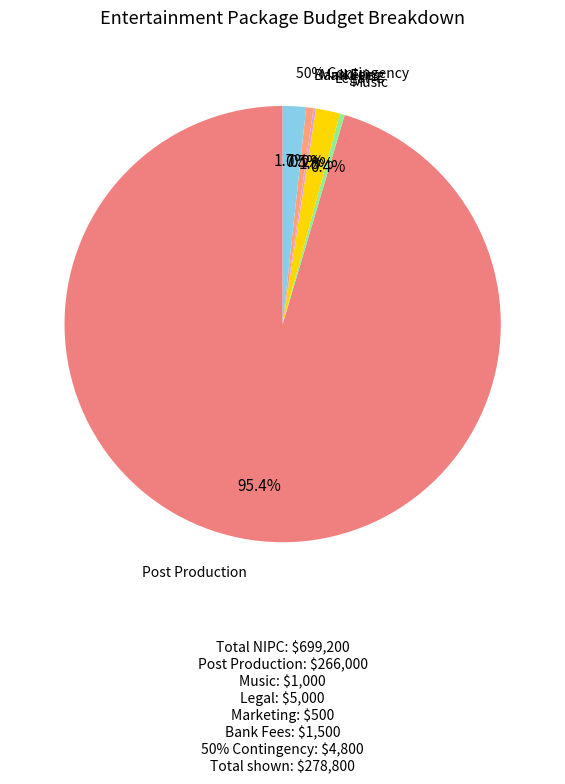

Count the number of slices in the pie.

7